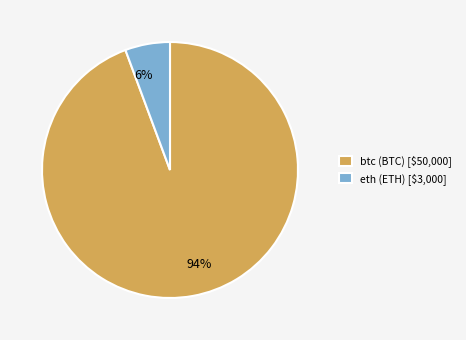

What percentage is the eth slice, to the nearest percent?

6%